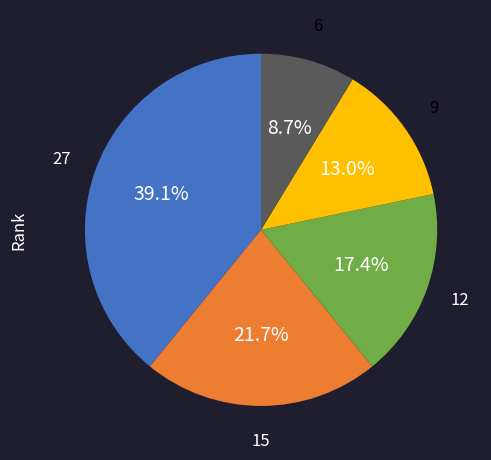

Does any single category account for the majority?

No